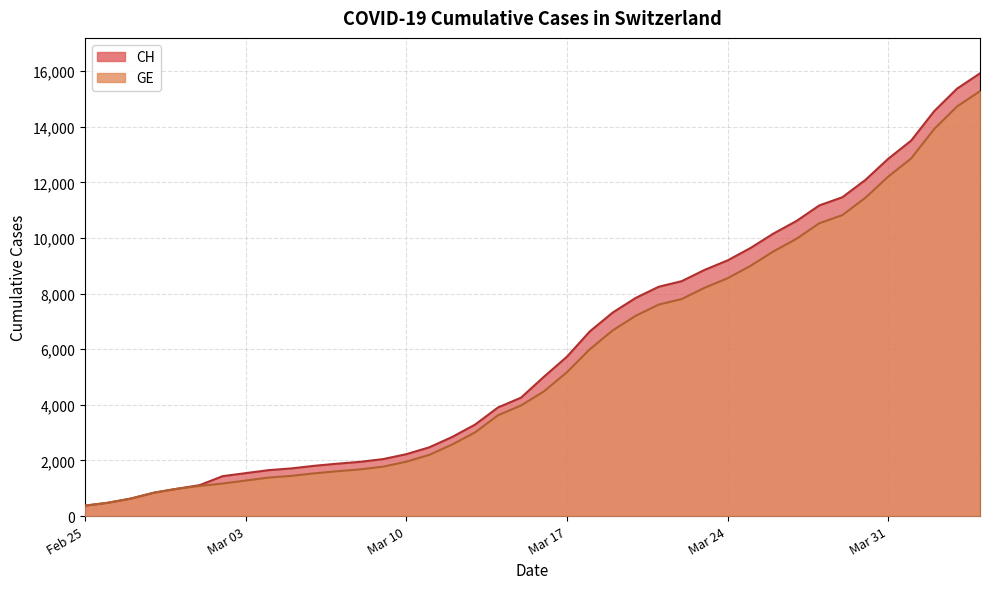

What is the value of the CH point at the 31st from the left?

10162